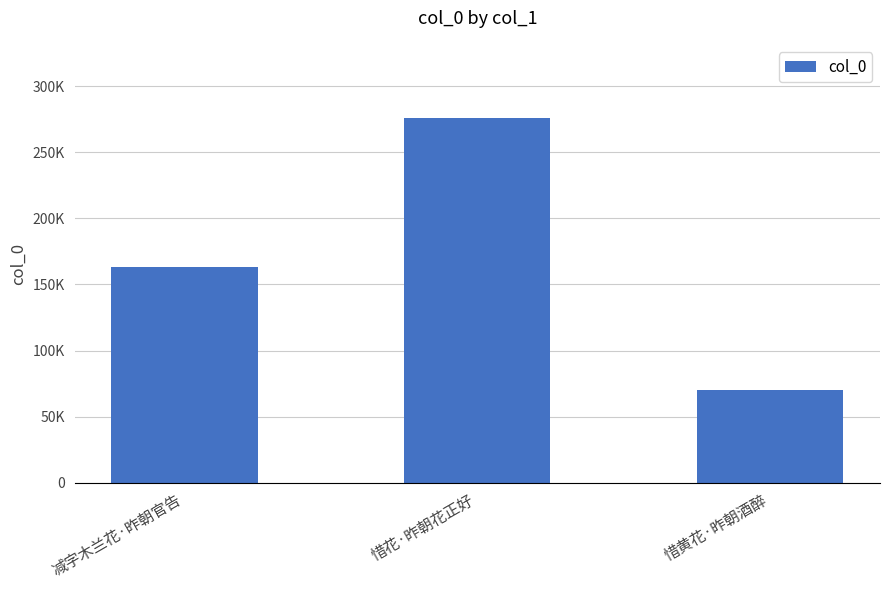

What position from the right is 惜黄花·昨朝酒醉?

1